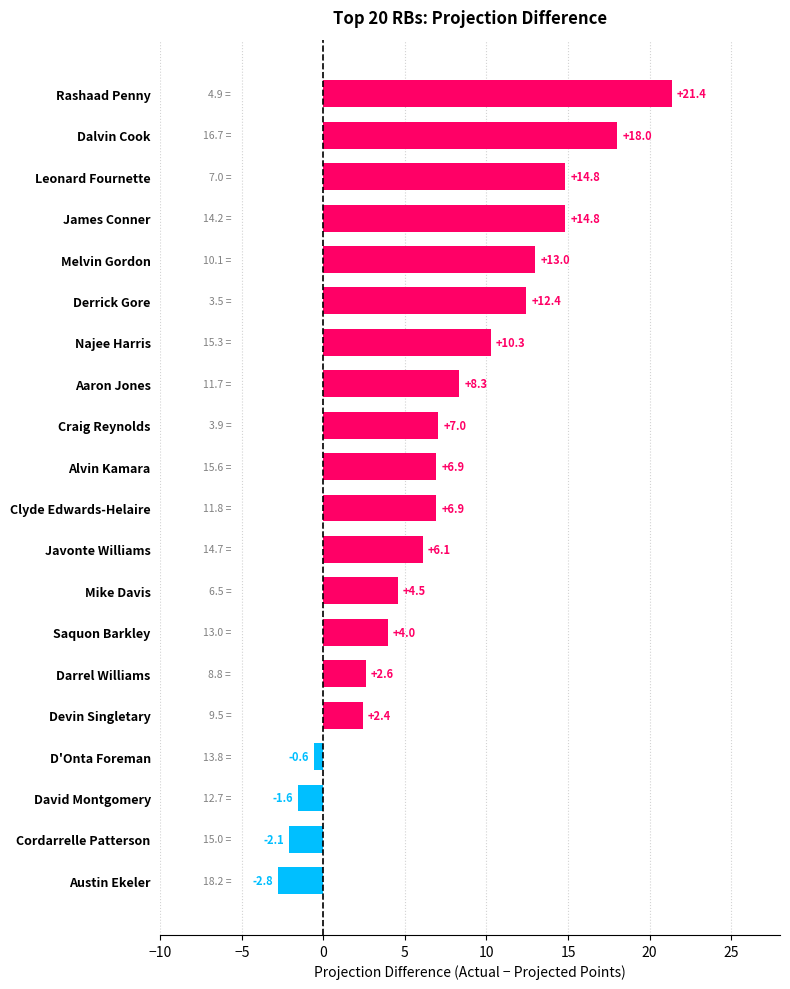

What is the difference between the maximum and second lowest values?

23.5